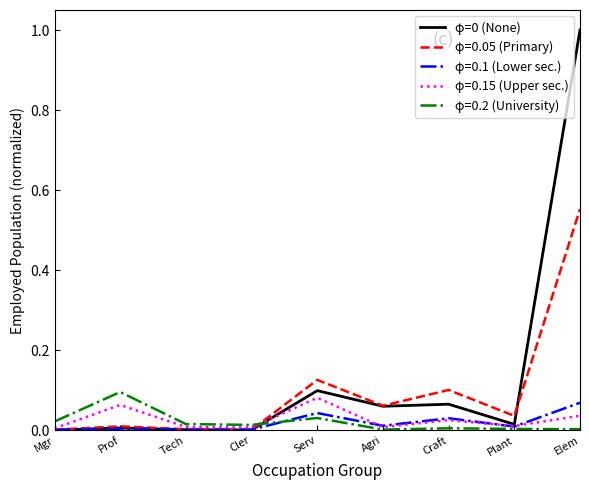

At which category is the sum across all series the highest?

Elem